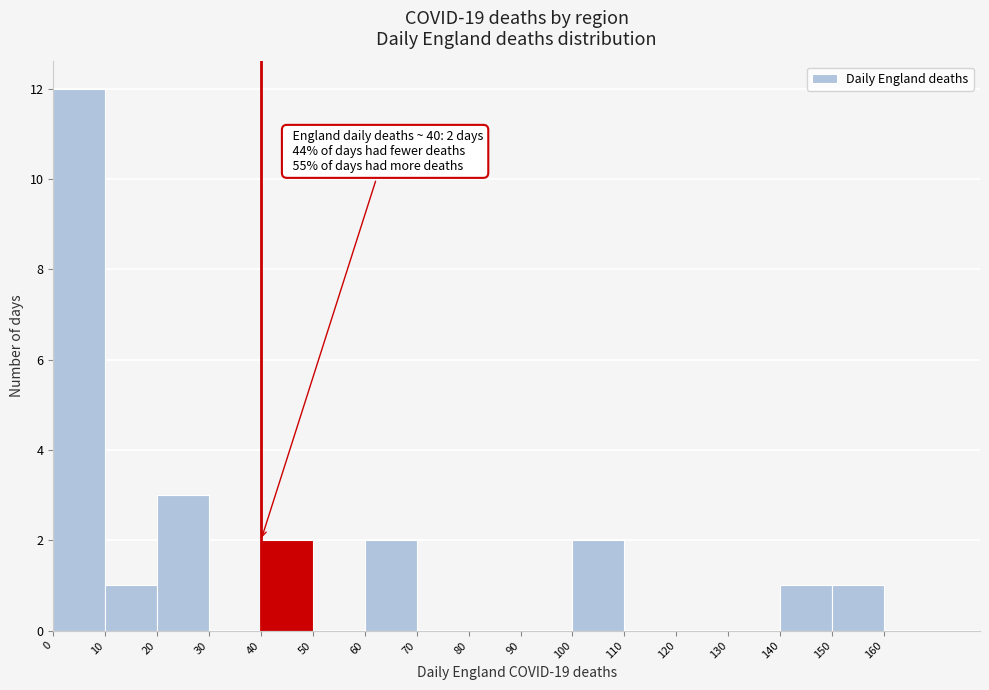

Which range on the x-axis has the tallest bar?

0 to 10